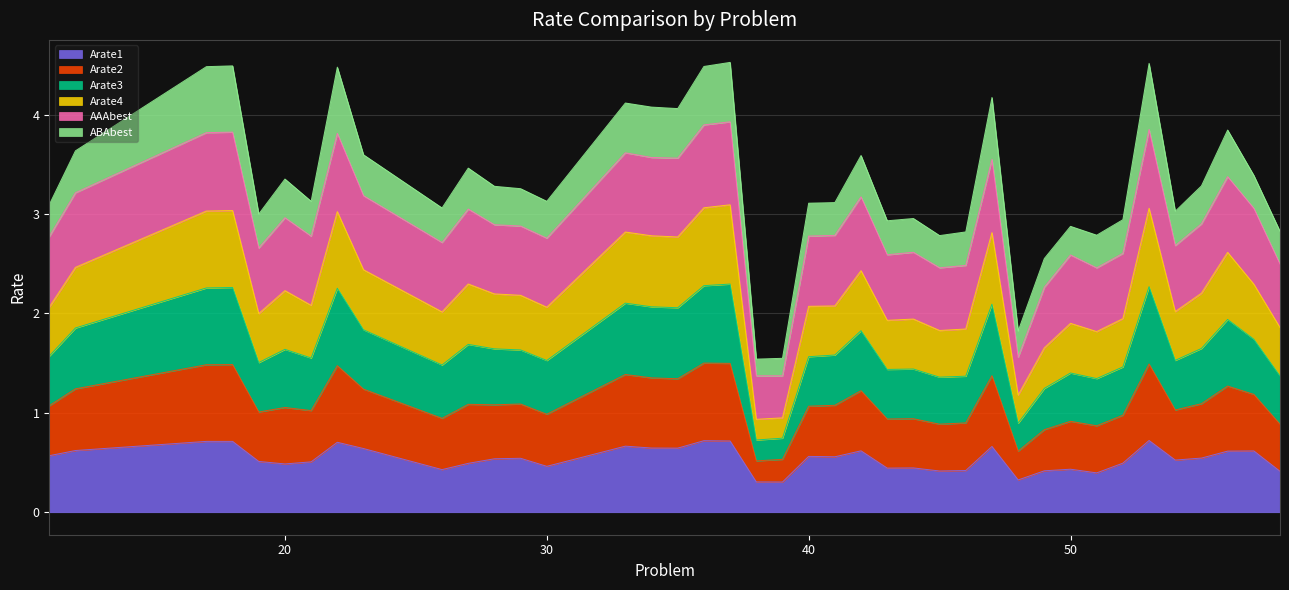

What is the total value across all series at 50?

2.9